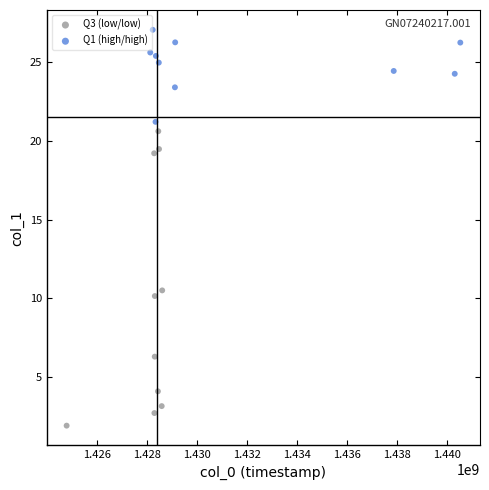

Which series reaches the minimum Y coordinate?

Q3 (low/low)